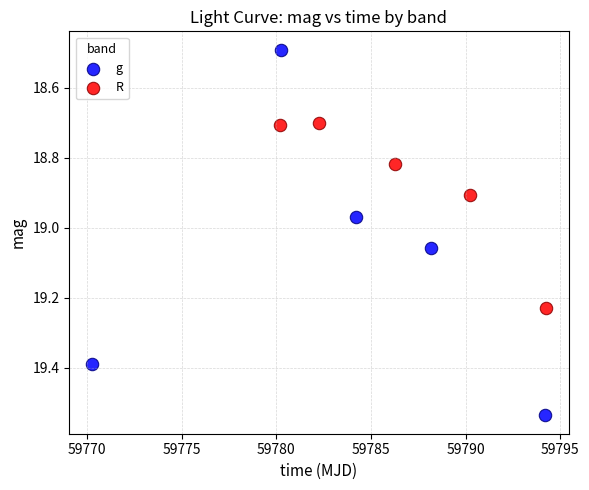

Which series has the largest Y range (max minus min)?

g